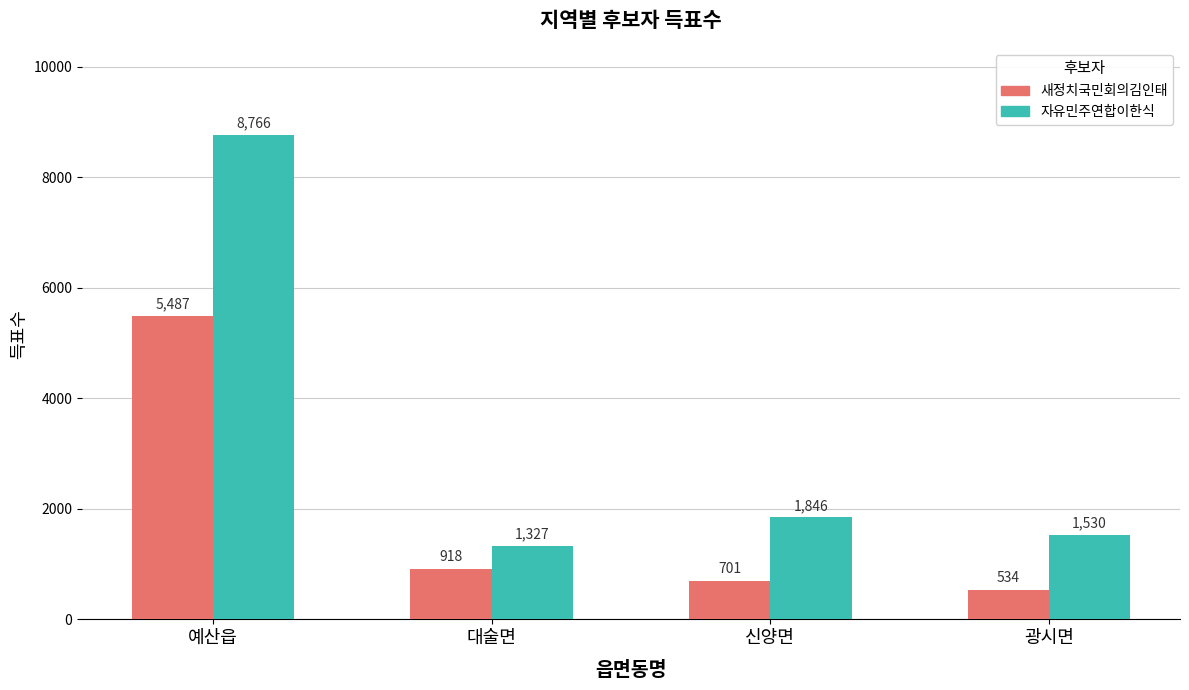

The value of 자유민주연합이한식 at 광시면 is 2559. True or false?

False